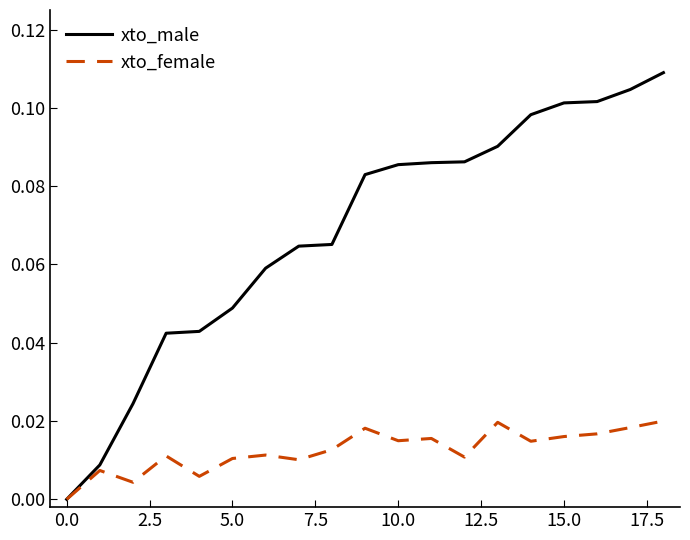

Which series has the widest spread of values?

xto_male